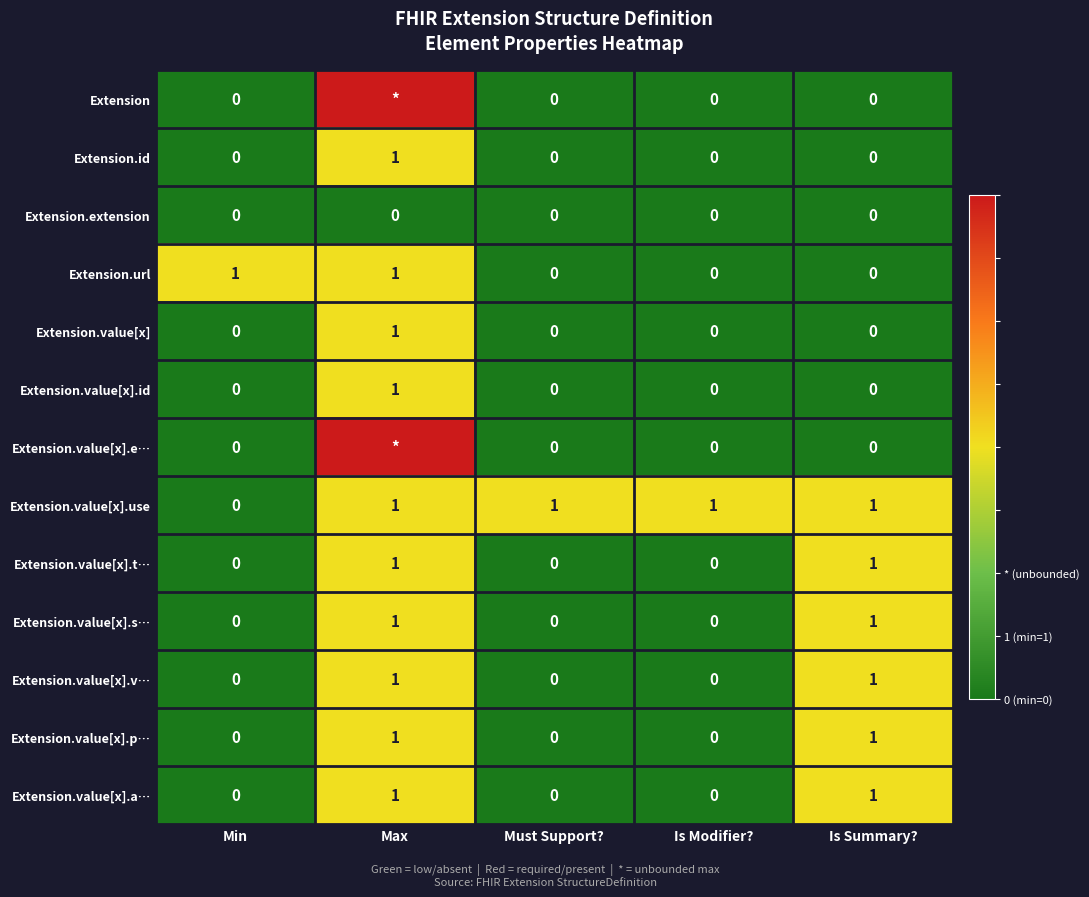

Which category has the highest value in the Extension.value[x].id series?

Max